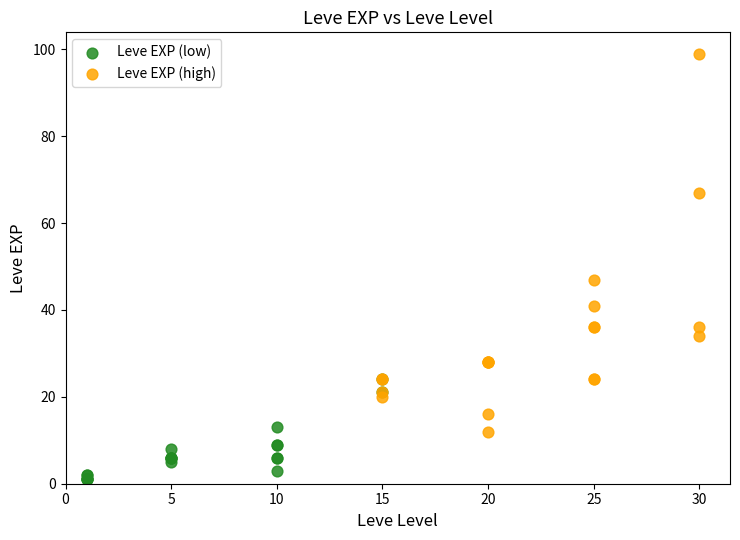

Which series reaches the maximum Y coordinate?

Leve EXP (high)